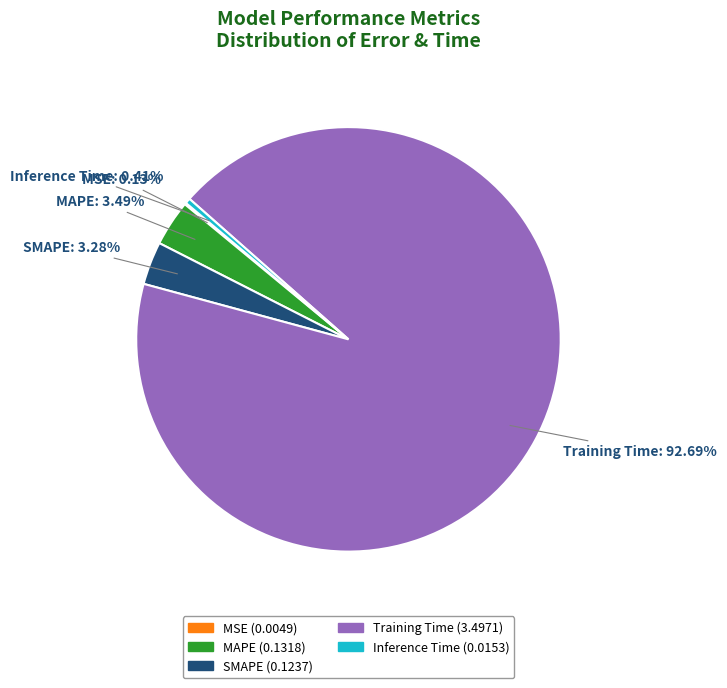

Which slice is the largest?

Training Time